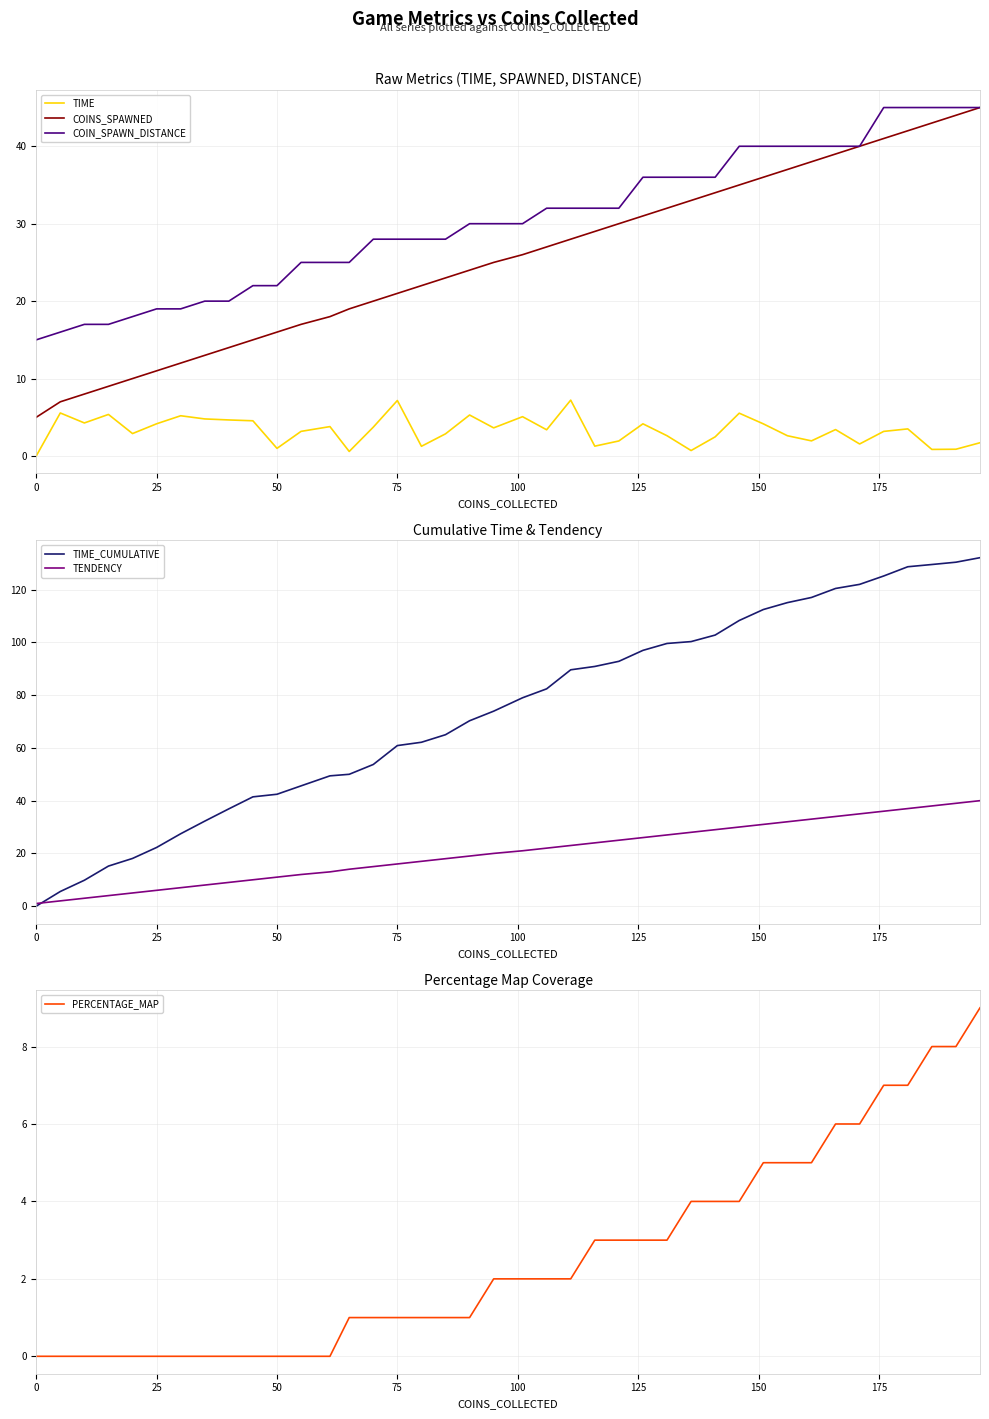

How many data points in TIME_CUMULATIVE are above 79?

20